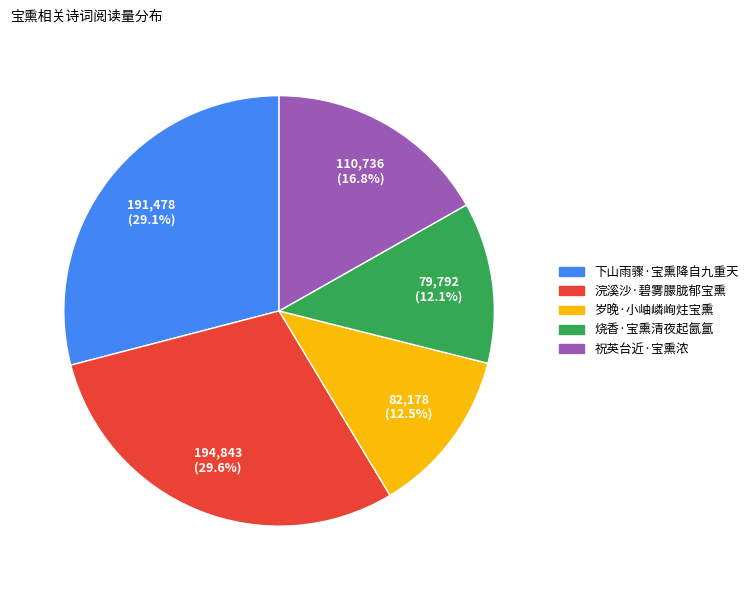

Which category has the biggest portion of the pie?

浣溪沙·碧雾朦胧郁宝熏